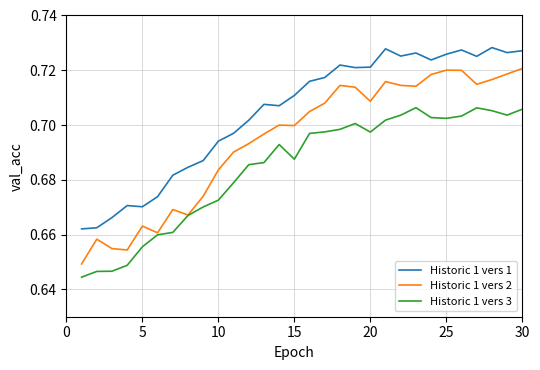

True or false: Historic 1 vers 1 and Historic 1 vers 2 cross at least once.

False